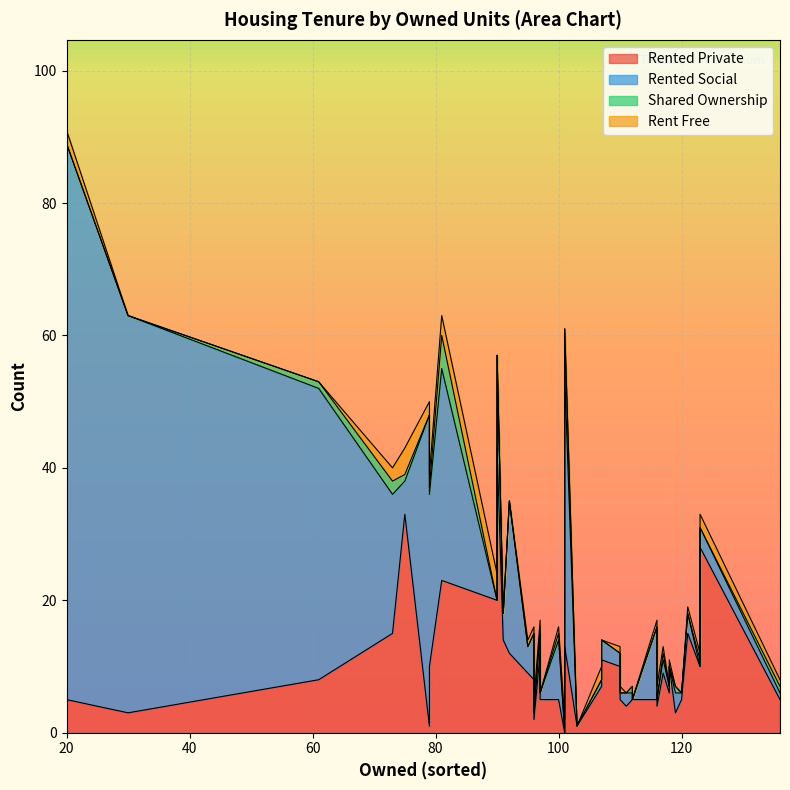

List the labels in order of rent_free value, smallest first.

1, 3, 4, 7, 12, 13, 16, 23, 25, 27, 29, 30, 36, 38, 39, 2, 8, 14, 15, 19, 20, 21, 22, 28, 31, 32, 33, 35, 6, 9, 10, 17, 18, 24, 26, 34, 37, 0, 5, 11